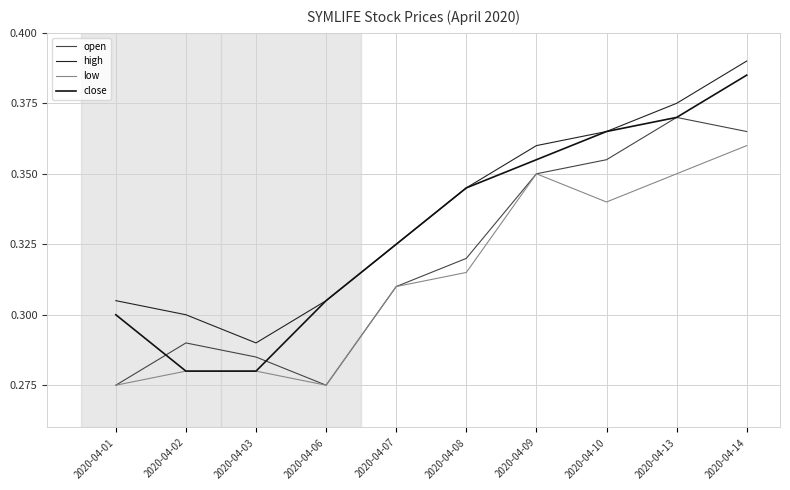

How many interior local valleys does the low series have?

2